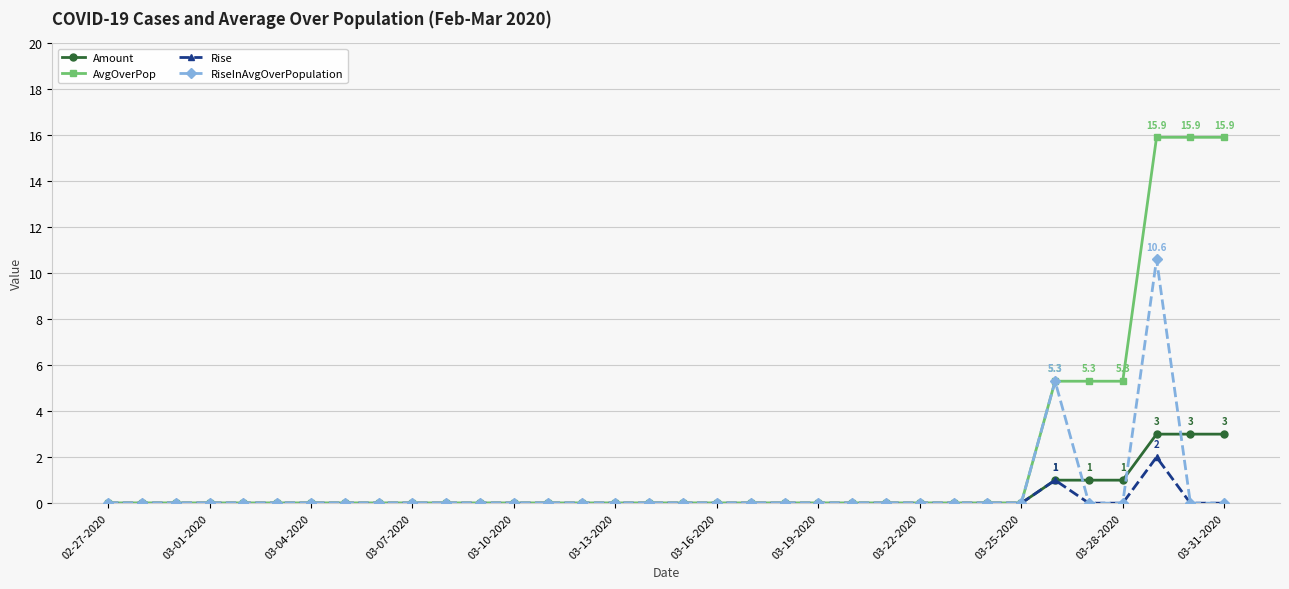

What is the value of the AvgOverPop point at the 31st from the left?

5.3